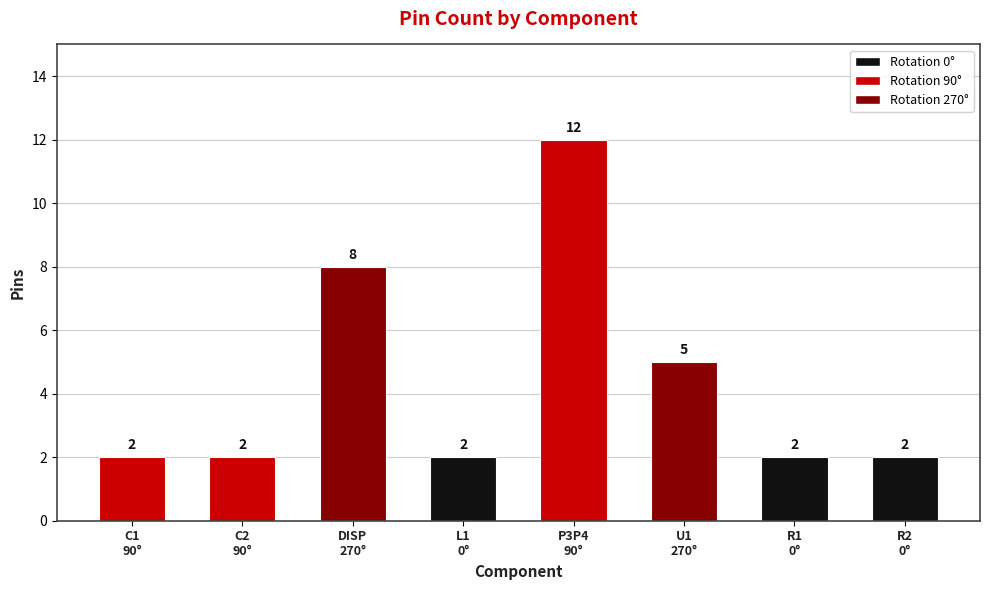

What is the difference between the second highest and minimum values?

6